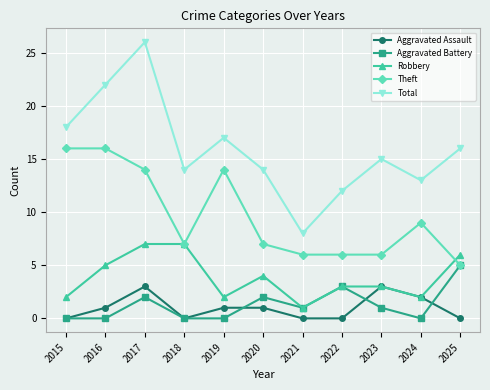

At which category is the sum across all series the highest?

2017